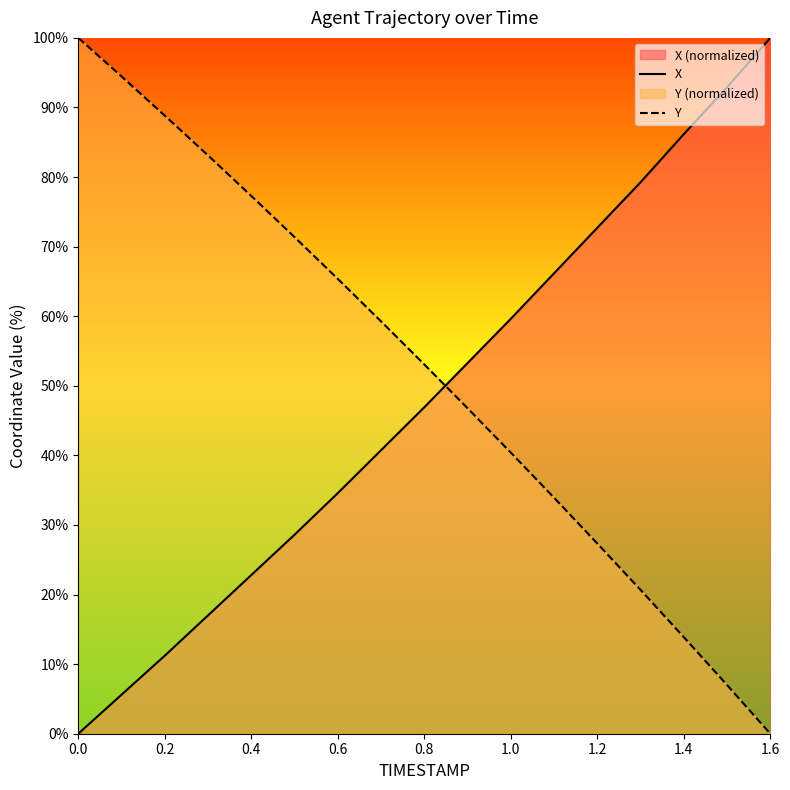

Does the chart have visible grid lines?

No